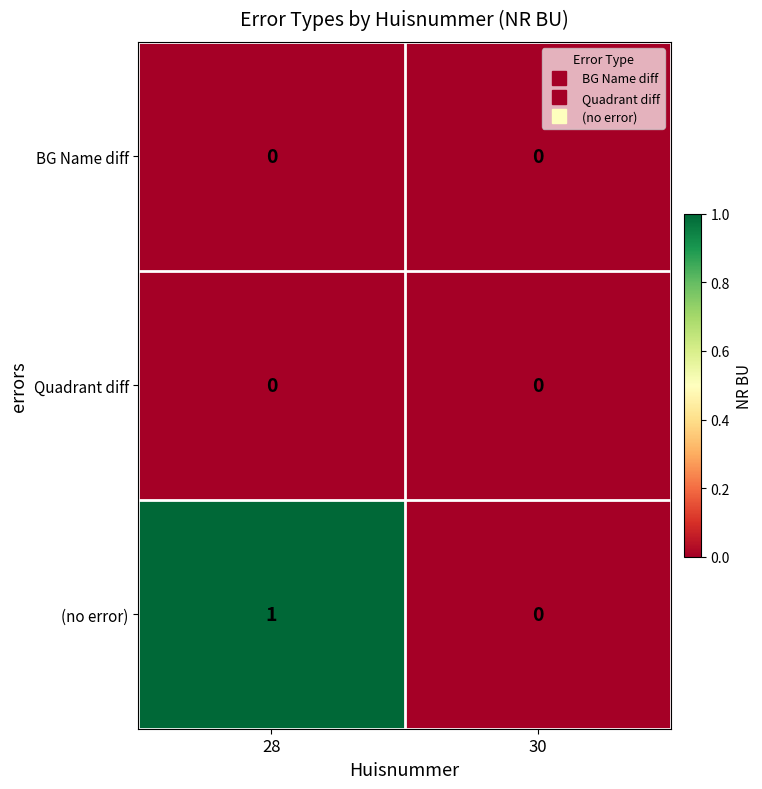

What is the maximum value shown in the chart?

1